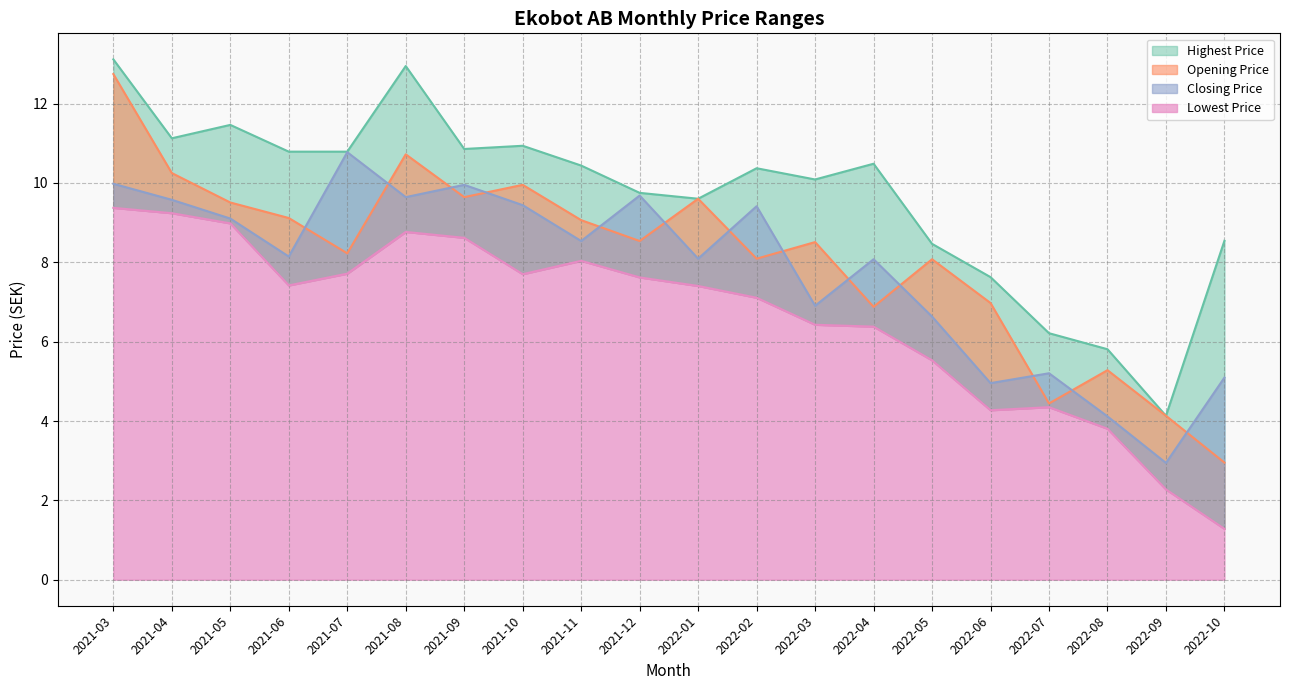

What is the difference between the maximum and second lowest values in the Lowest Price series?

7.1